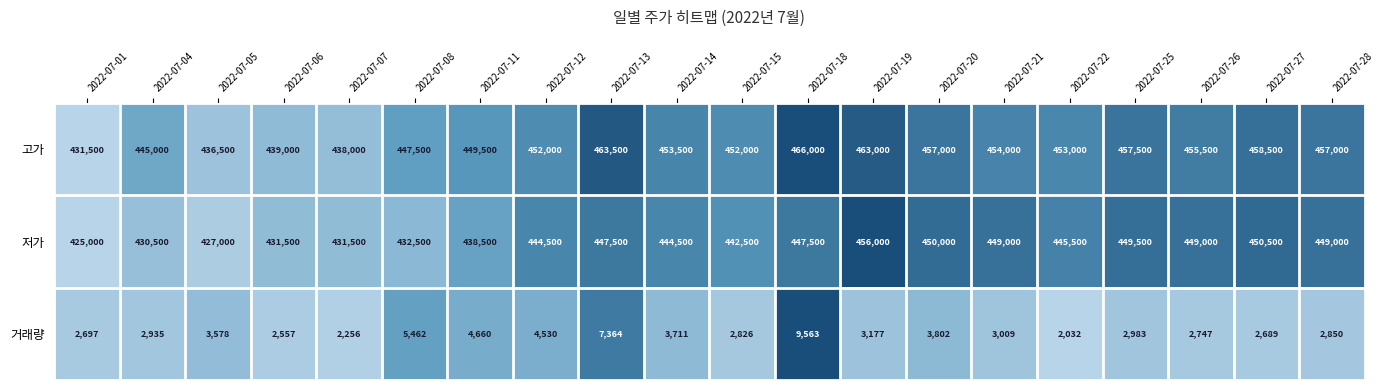

What is the lowest value of the 저가 series?

425000